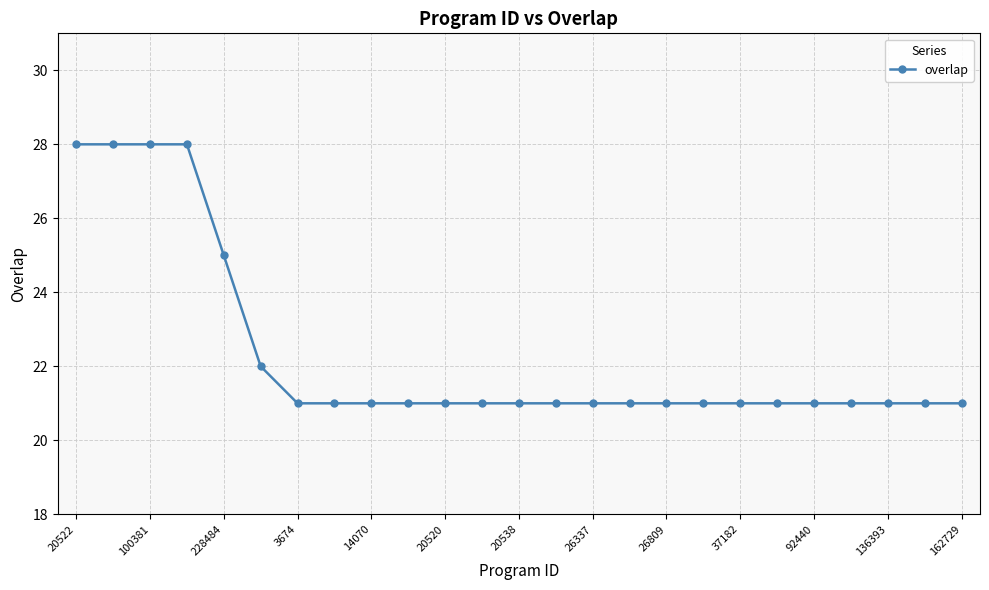

What is the difference between the maximum and minimum values?

7